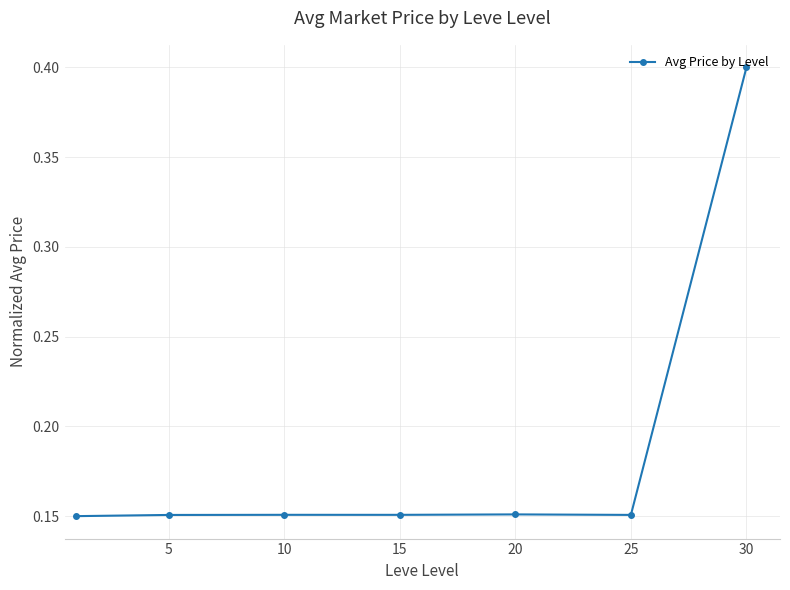

How many values are between 0 and 1?

7